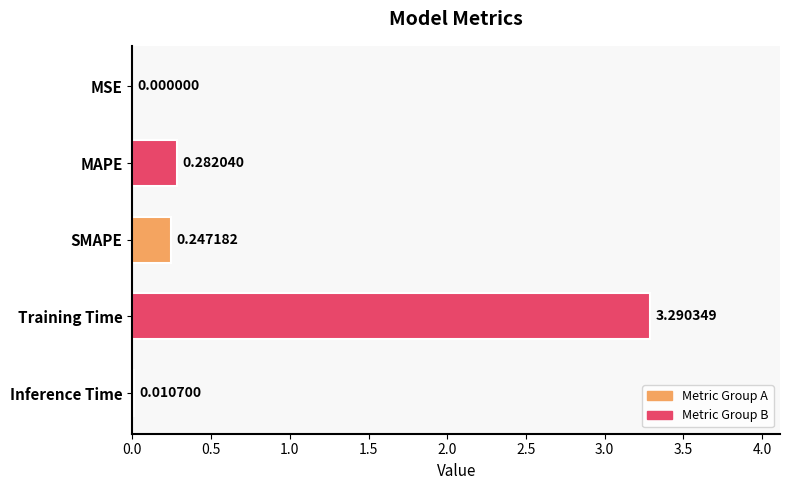

What is the sum of all values?

3.8